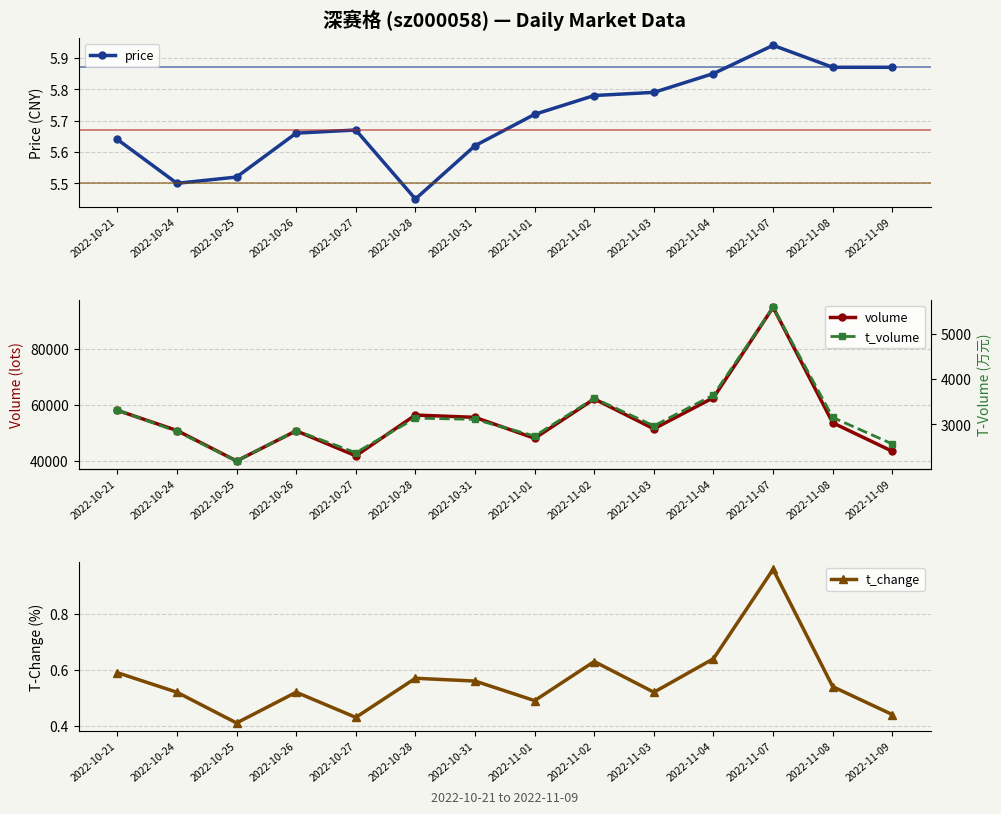

Rank the series by their maximum value, from lowest to highest.

t_change, price, t_volume, volume